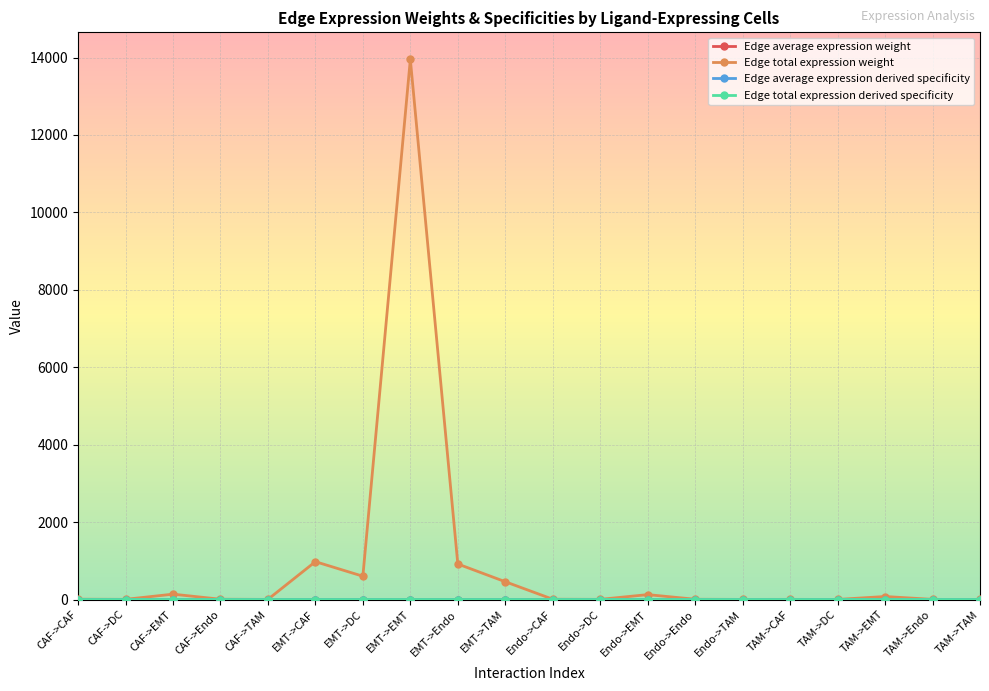

Where is Edge total expression weight nearest to the value 6977?

EMT->CAF